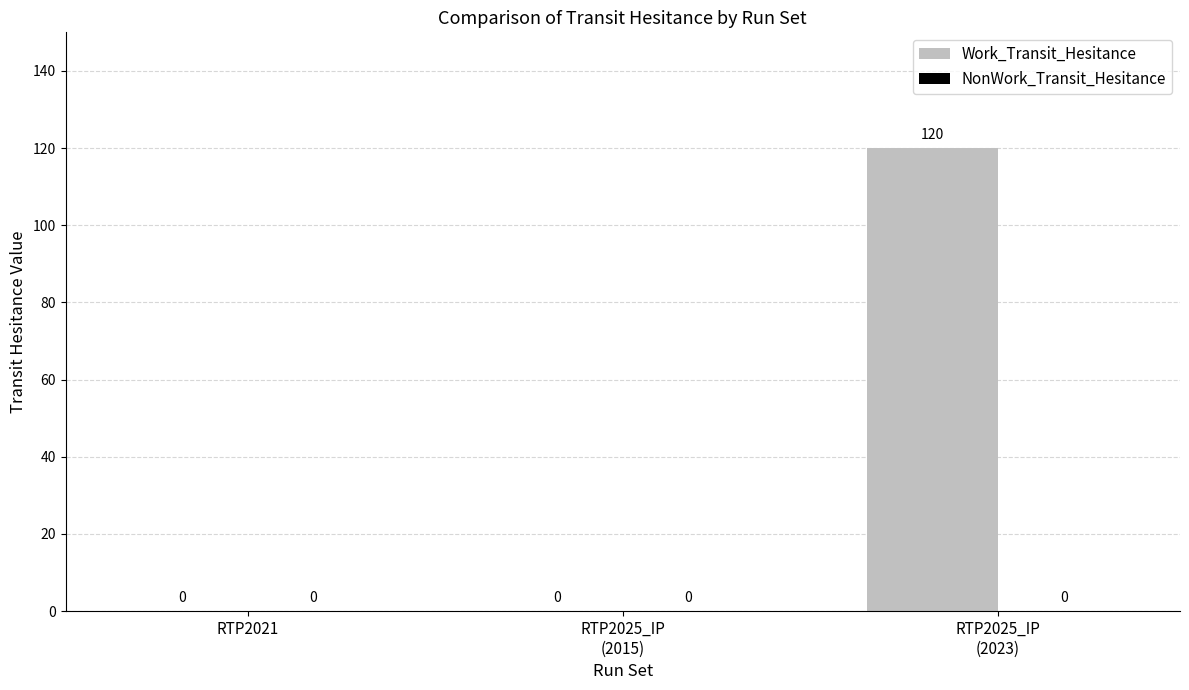

What is the greatest value displayed?

120